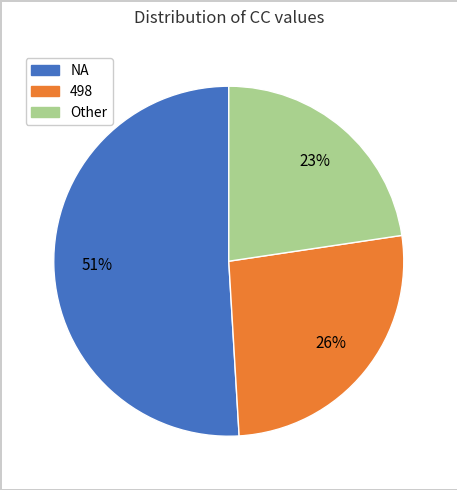

Is there a majority slice in this chart?

Yes